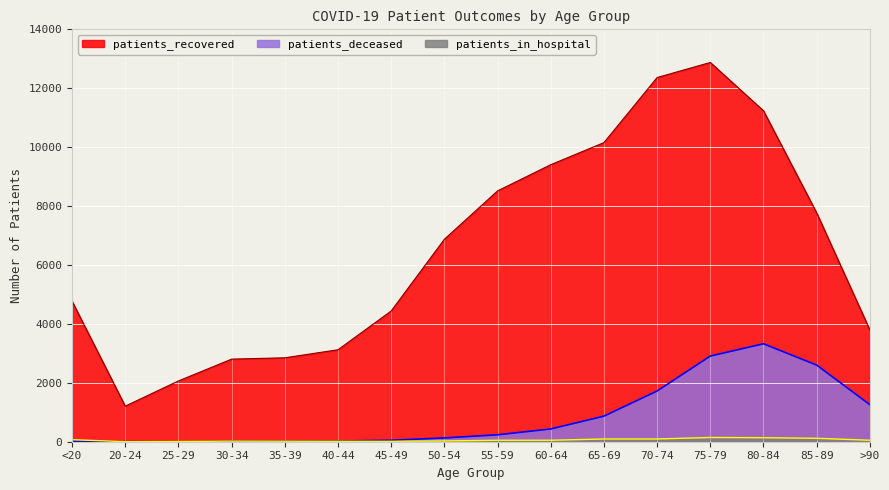

At which label does patients_deceased reach its peak?

80-84